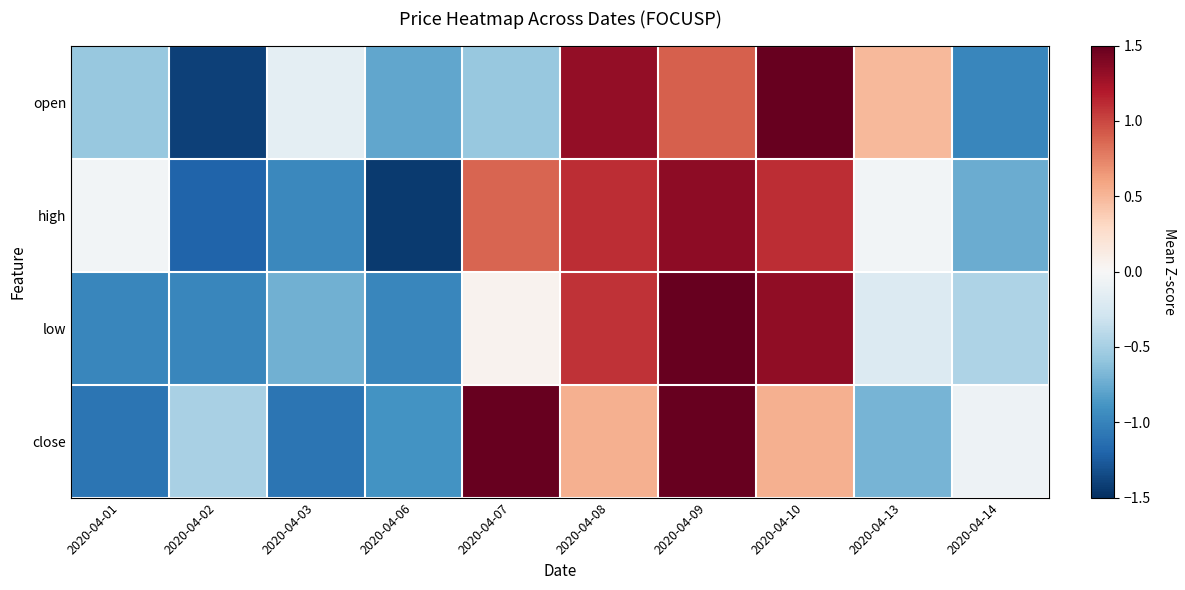

Between 2020-04-03 and 2020-04-10, which is larger?

2020-04-10